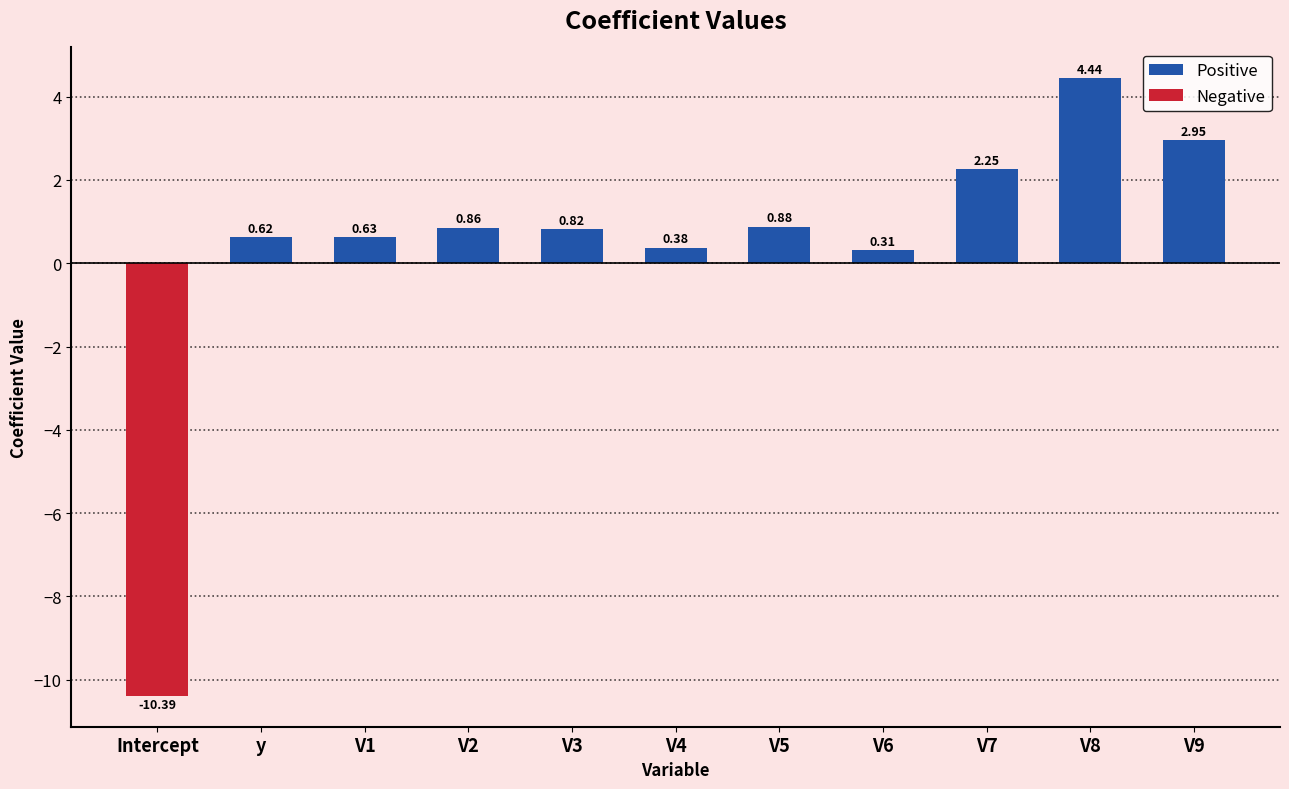

At which label does the data first exceed 0?

y